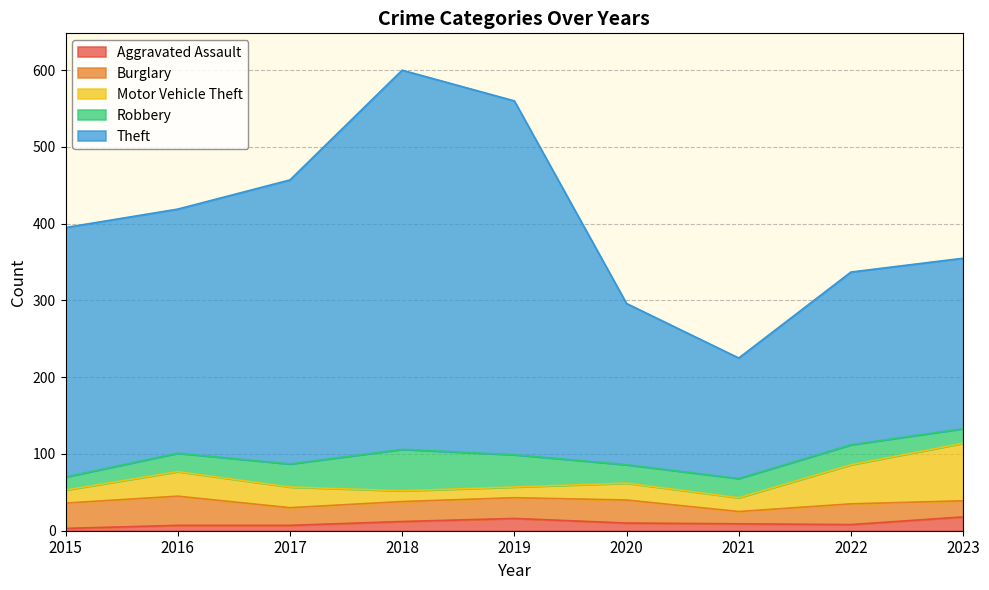

What is the greatest value displayed?

494